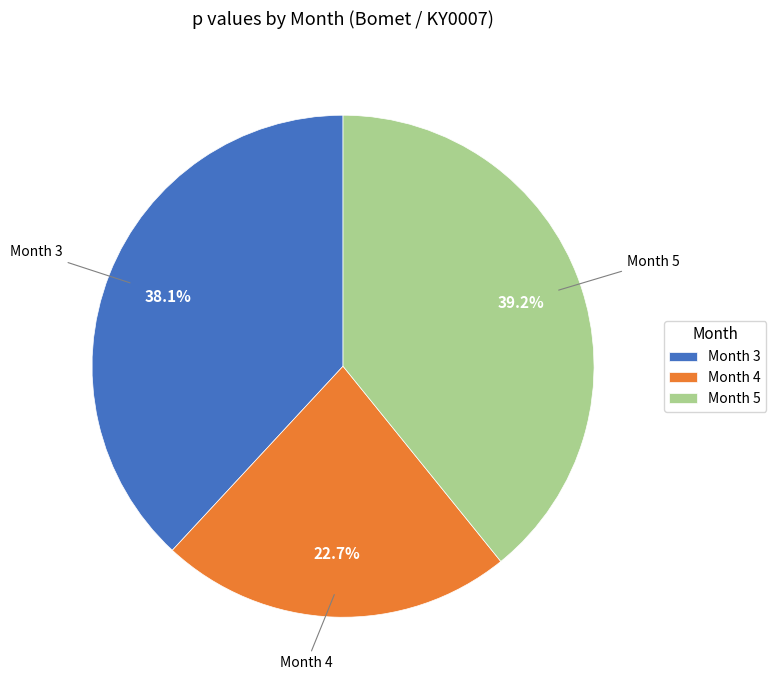

Rank the categories by value from highest to lowest.

Month 5, Month 3, Month 4